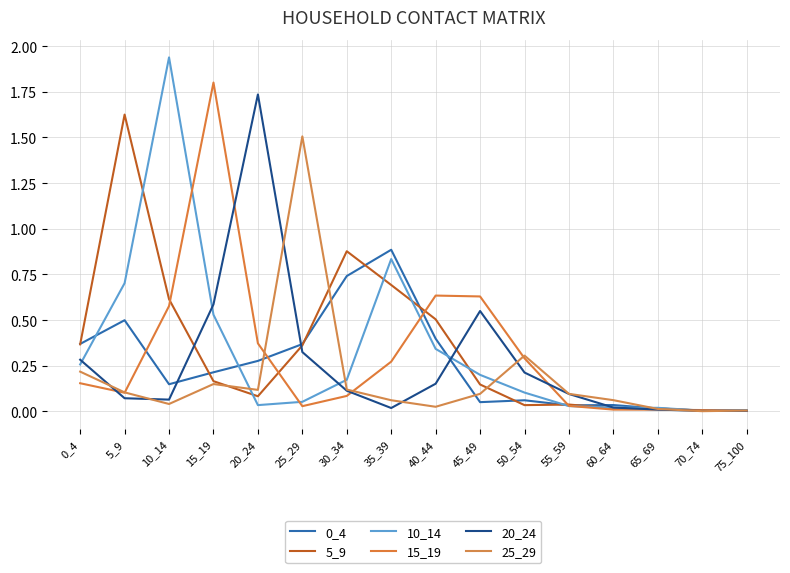

Does the chart have visible grid lines?

Yes